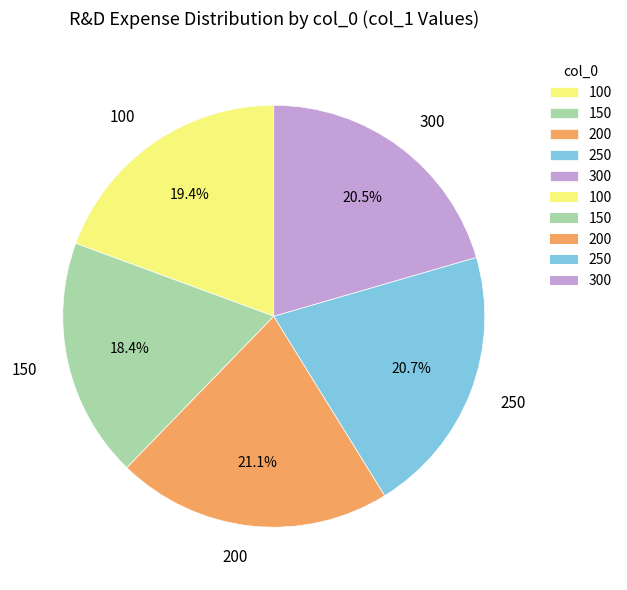

Which category has the smallest portion of the pie?

150